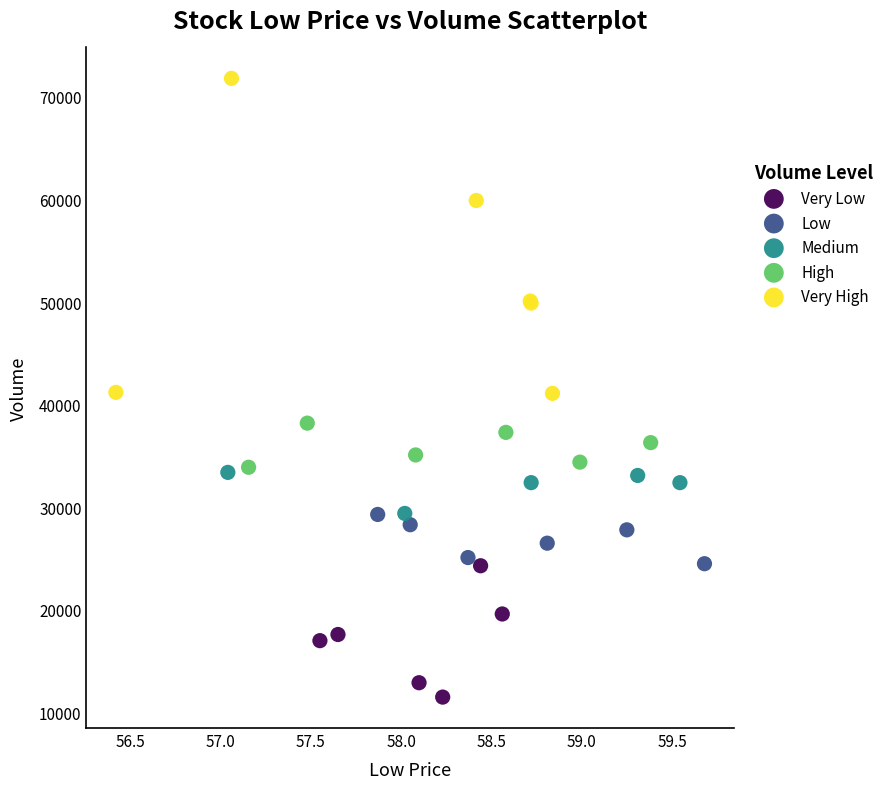

Which series has the widest spread of Y values?

Very High